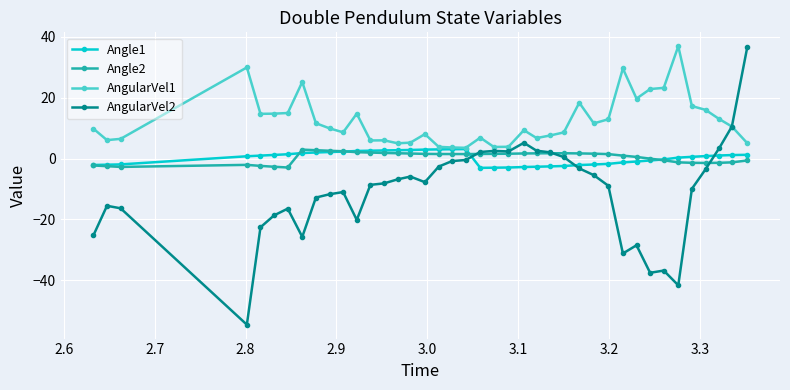

True or false: AngularVel2 has more than 0 interior local peaks.

True